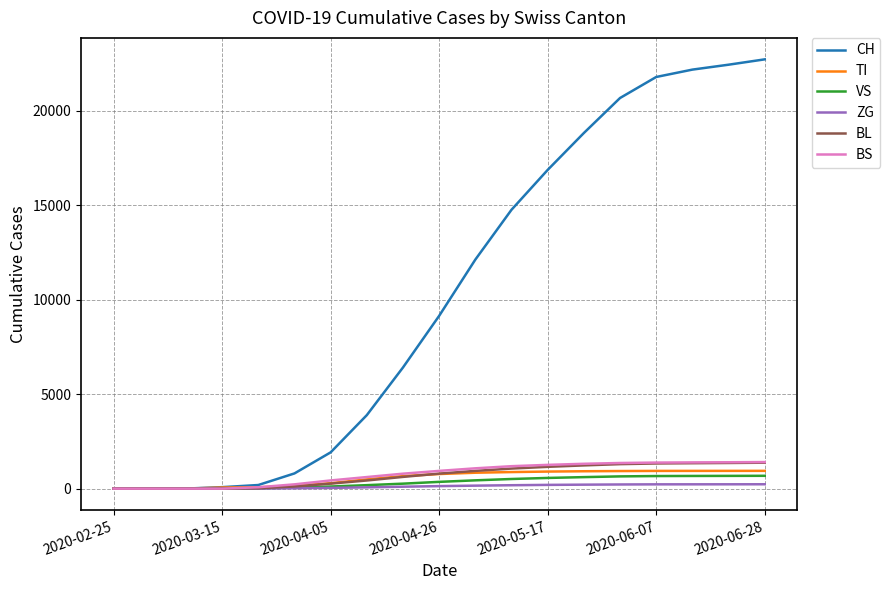

Which series has the largest range (max minus min)?

CH